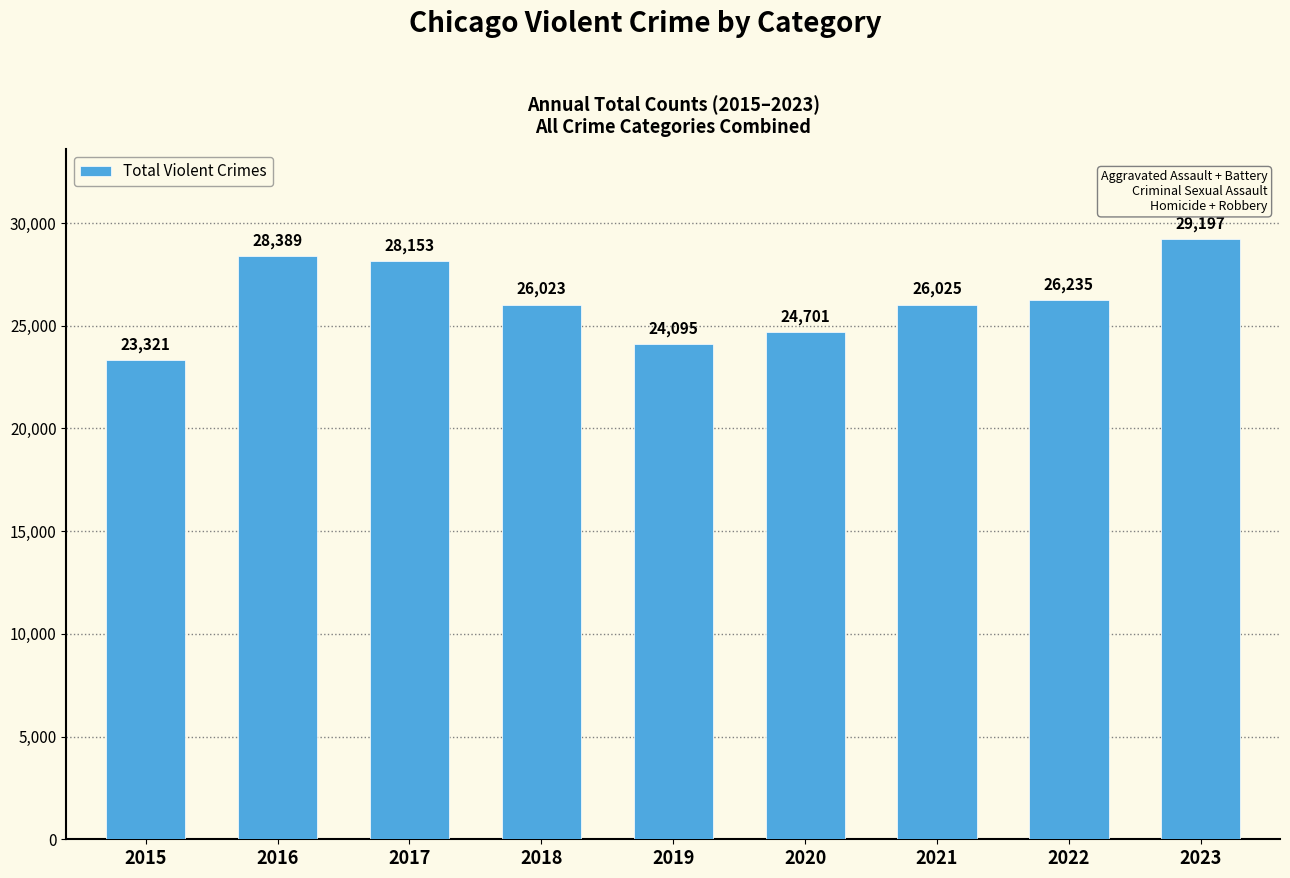

What is the value of the 3rd bar from the left?

28153